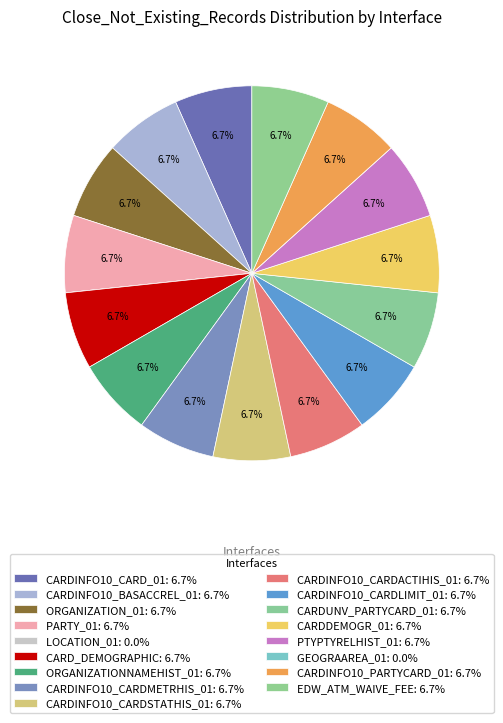

Is there any slice that represents more than half of the pie?

No